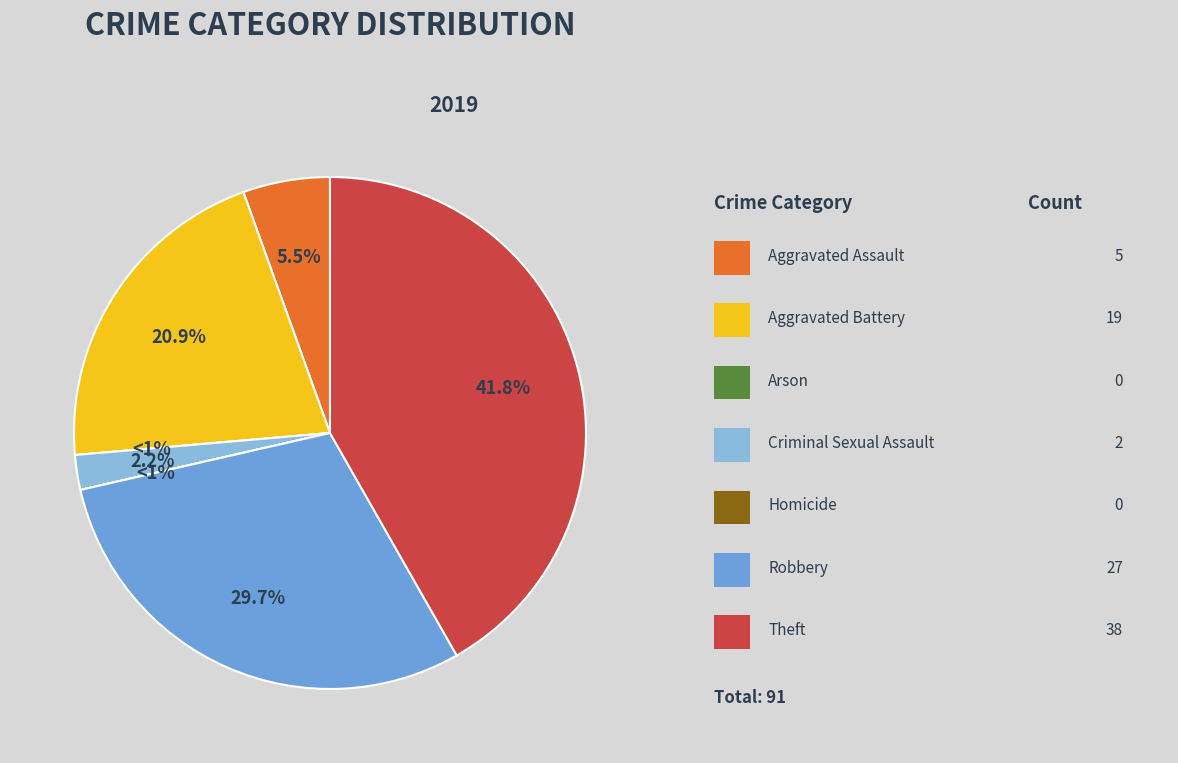

To the nearest percent, what is the difference between the Arson and Aggravated Assault slice percentages?

5%